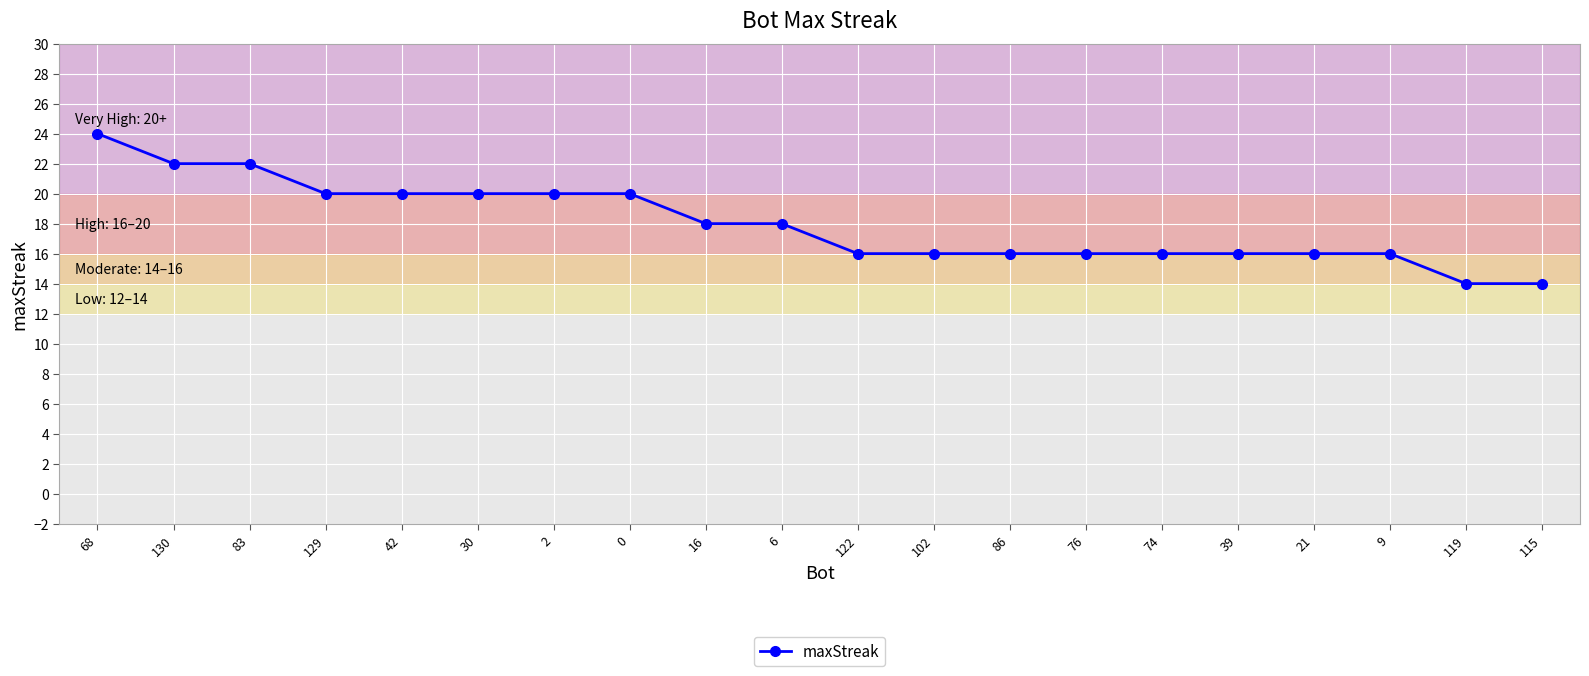

What is the change in value from 16 to 86?

-2